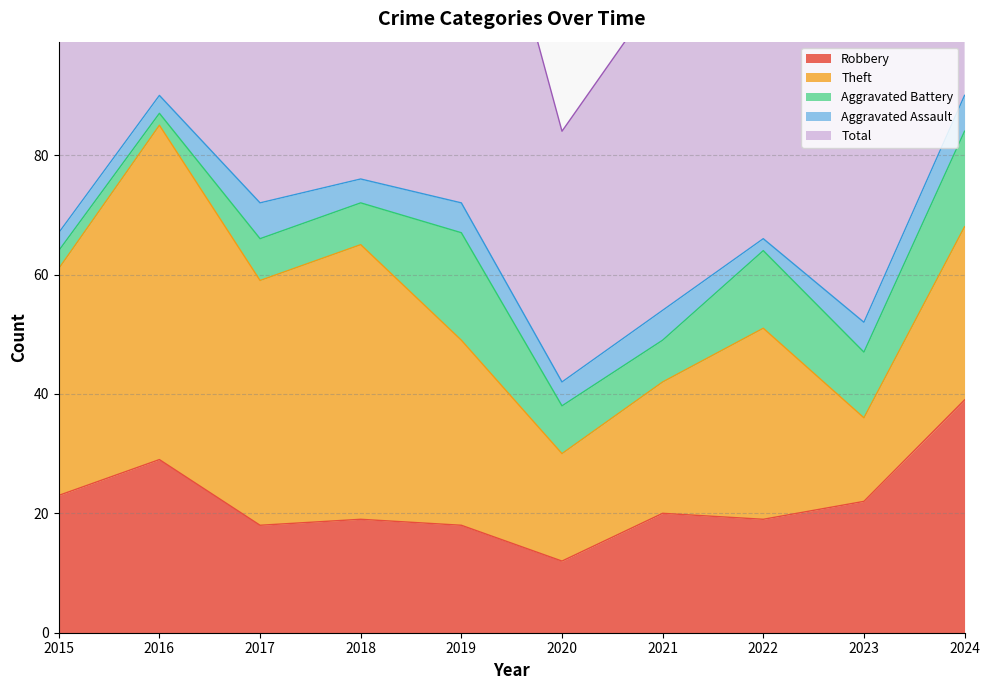

What are all the series names shown in the legend?

Robbery, Theft, Aggravated Battery, Aggravated Assault, Total